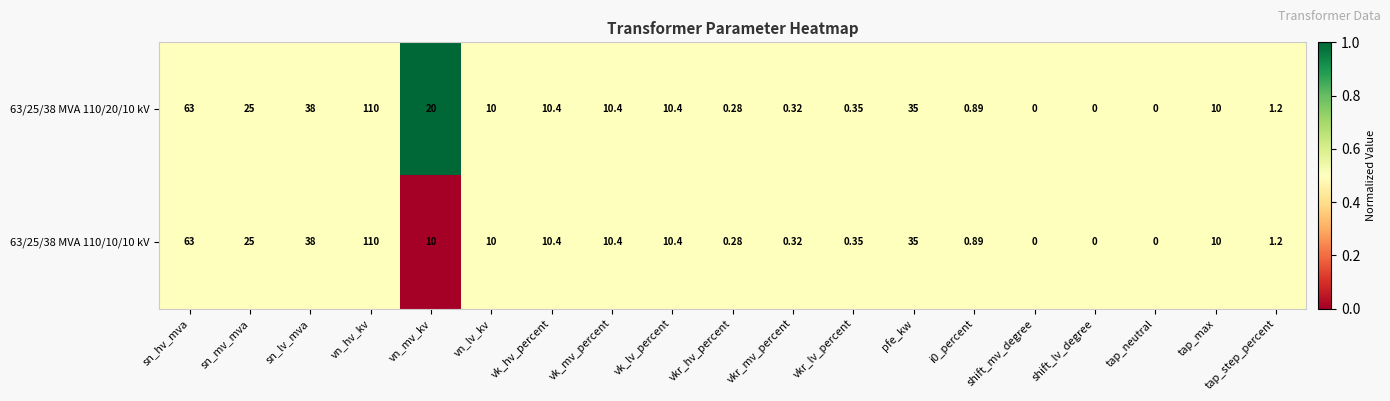

At which label does 63/25/38 MVA 110/20/10 kV reach its peak?

vn_hv_kv